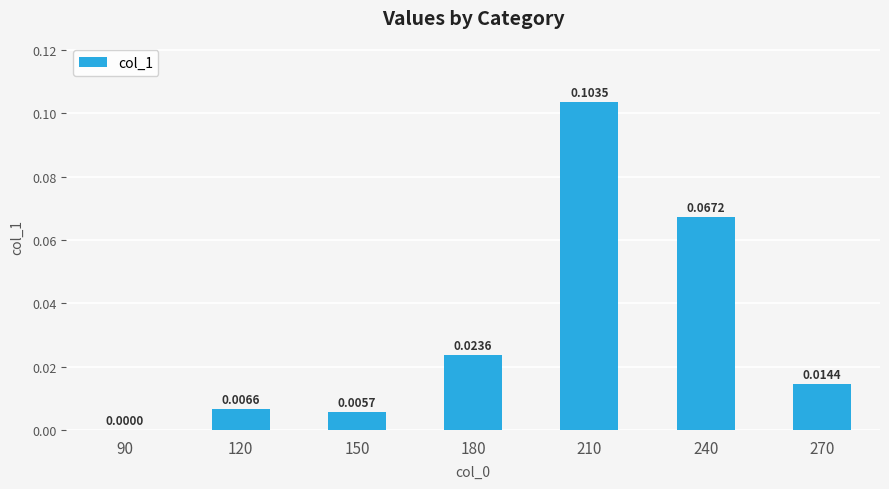

Where is the data nearest to the value 0?

90